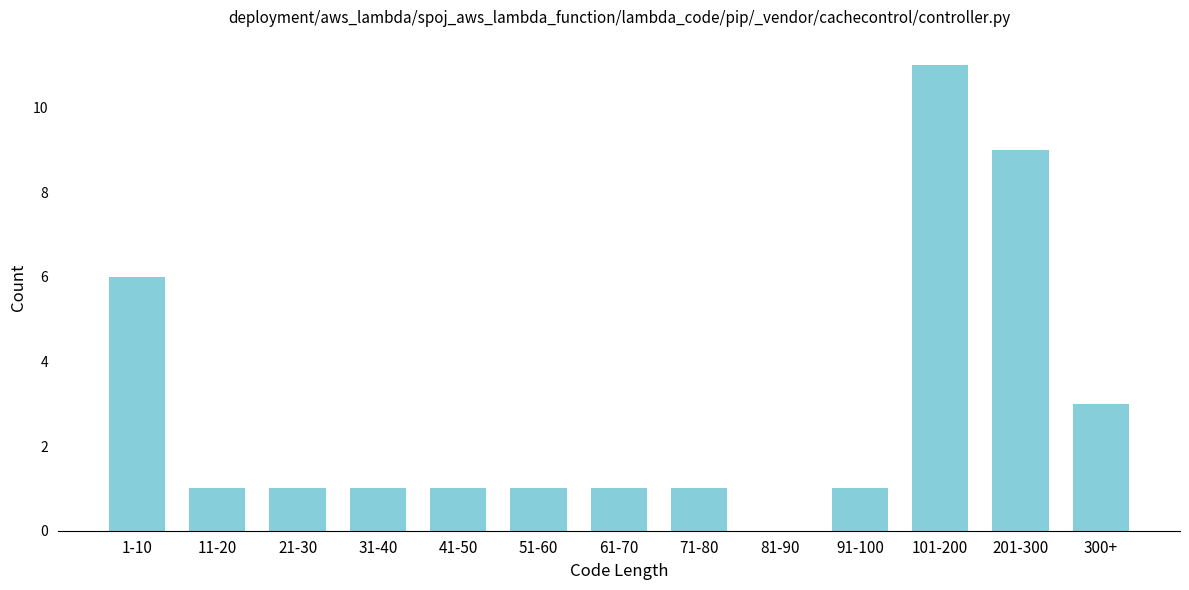

Reading left to right, what are all the values shown in this chart?

1-10=6	11-20=1	21-30=1	31-40=1	41-50=1	51-60=1	61-70=1	71-80=1	81-90=0	91-100=1	101-200=11	201-300=9	300+=3